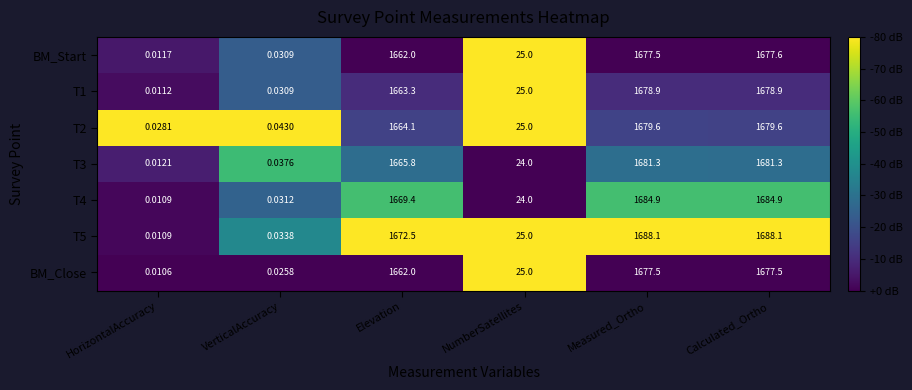

At which label does BM_Start reach its peak?

Calculated_Ortho